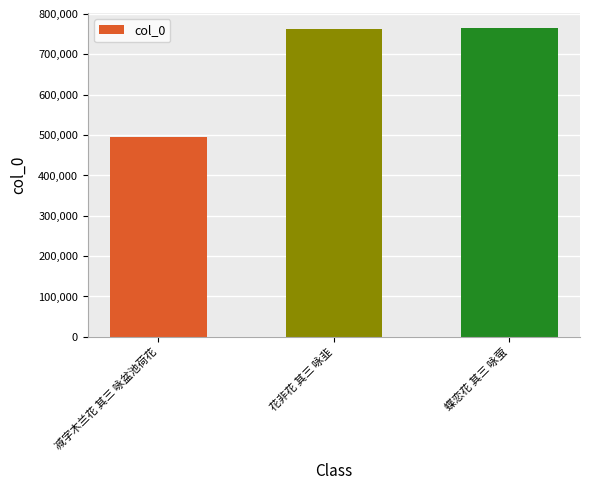

How many bars are there in total?

3